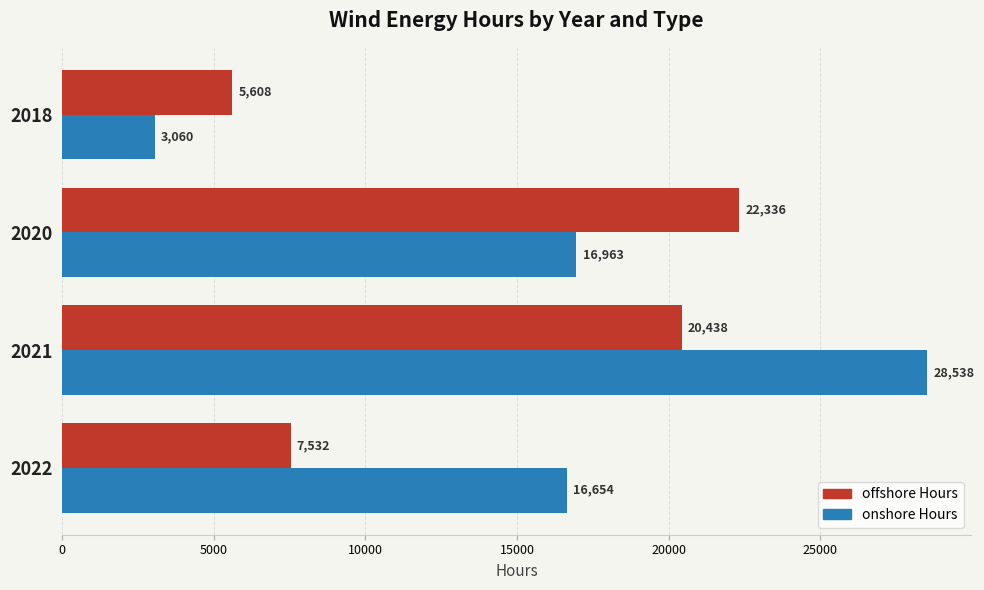

What is the difference between the maximum and minimum values in the offshore Hours series?

16727.5